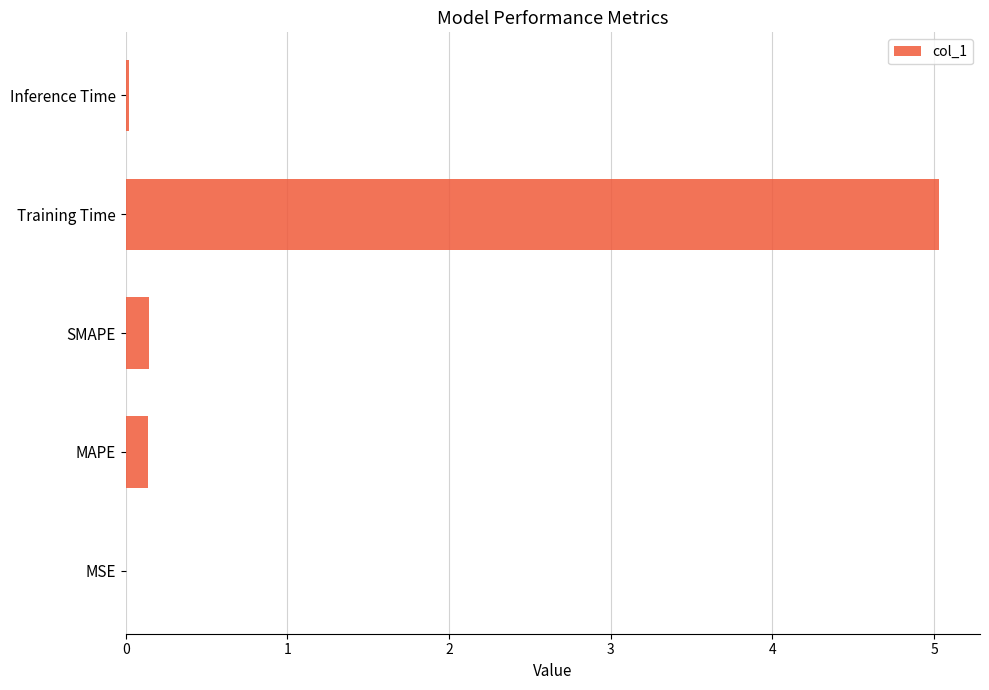

What is the sum of the values at Training Time and SMAPE?

5.2